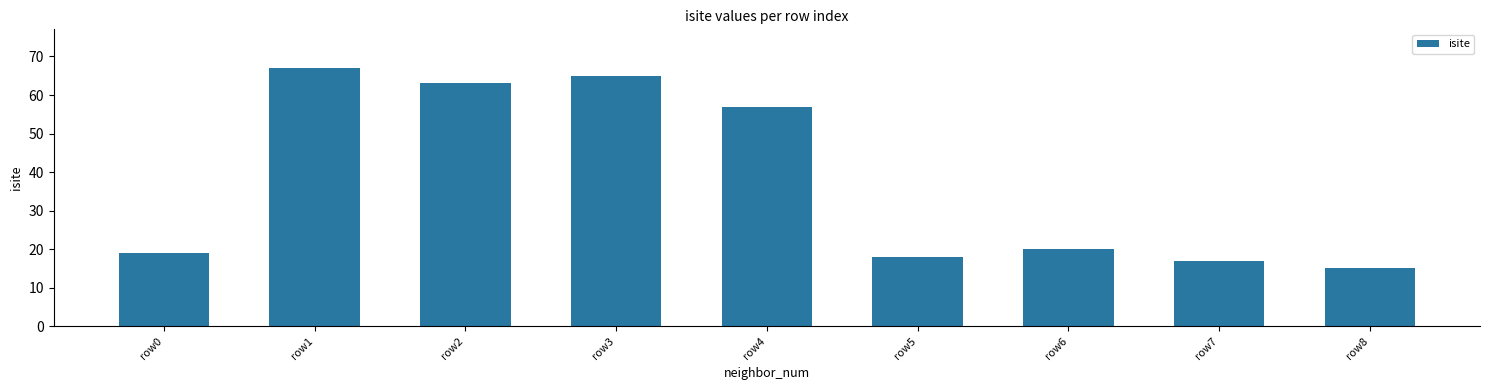

How many values are below 20?

4